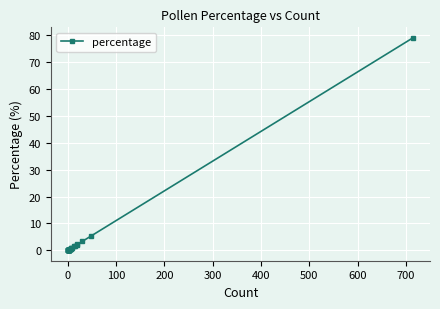

The value at 0 is 0.1. True or false?

False